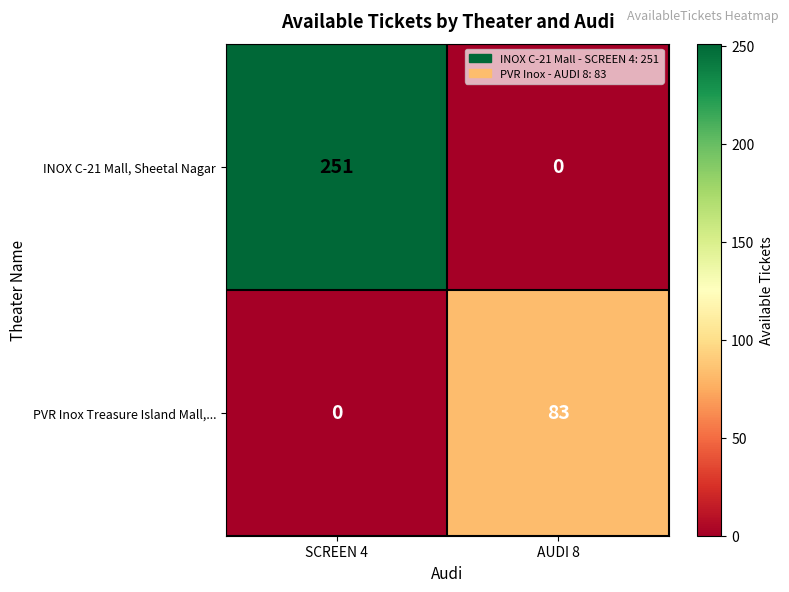

Reading left to right, what are all the values shown in this chart?

INOX C-21 Mall, Sheetal Nagar: SCREEN 4=251	AUDI 8=0
PVR Inox Treasure Island Mall,...: SCREEN 4=0	AUDI 8=83